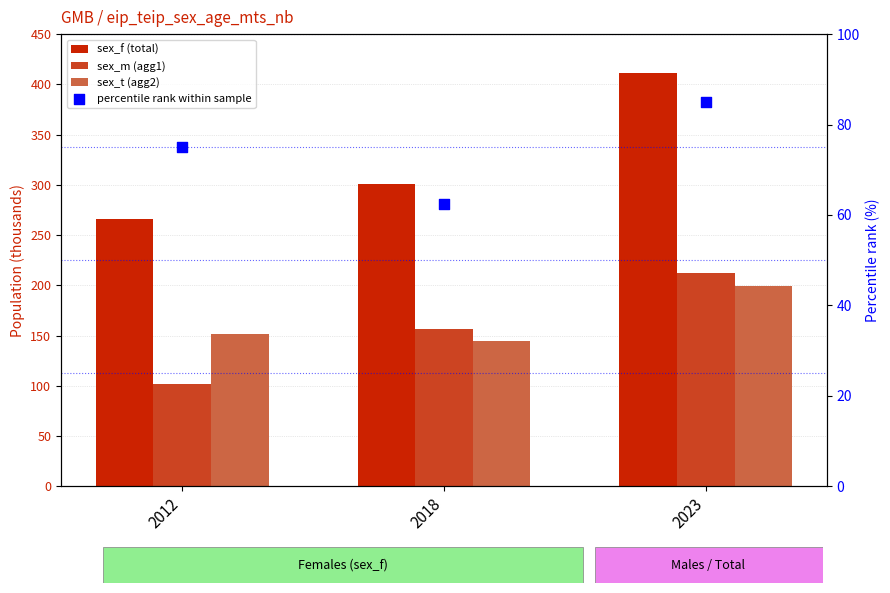

At which category is the sum across all series the highest?

2023